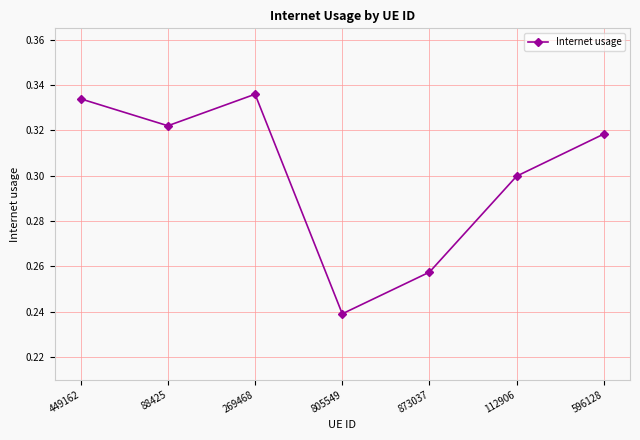

True or false: there are more than 2 points higher than both neighbors.

False